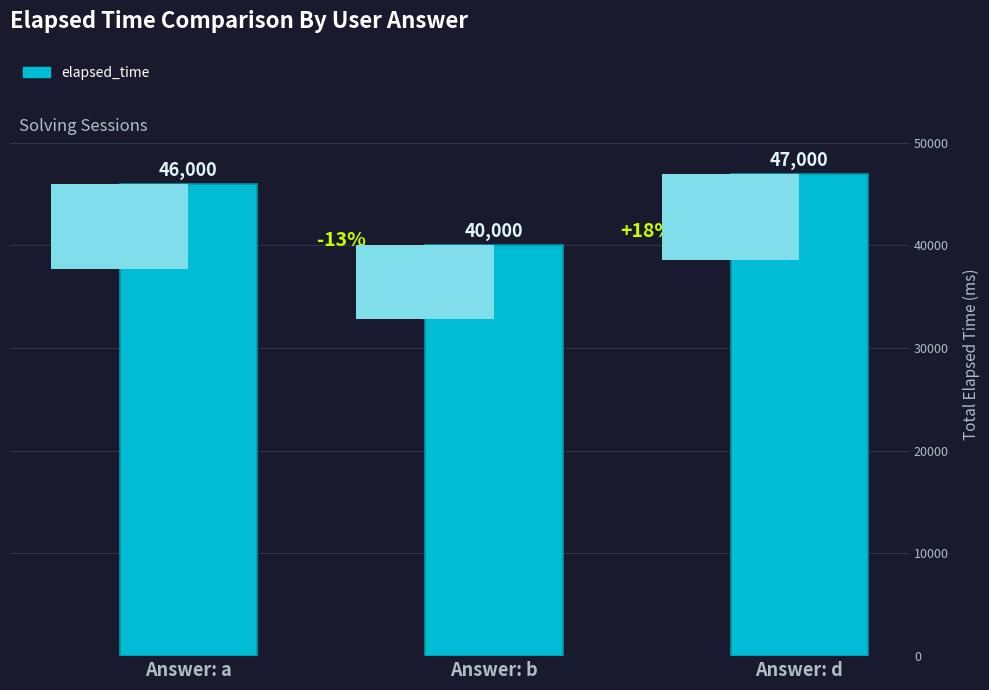

At which category does the chart reach its minimum across all series?

Answer: b